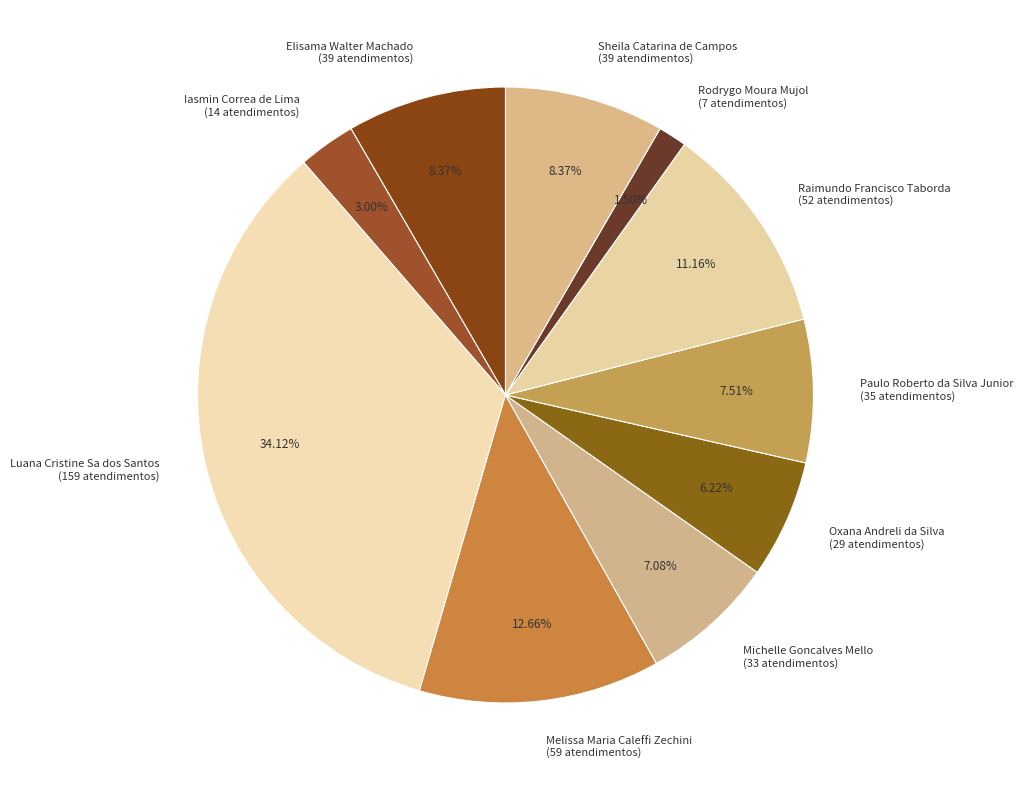

To the nearest percent, what percentage of the pie is Elisama Walter Machado?

8%